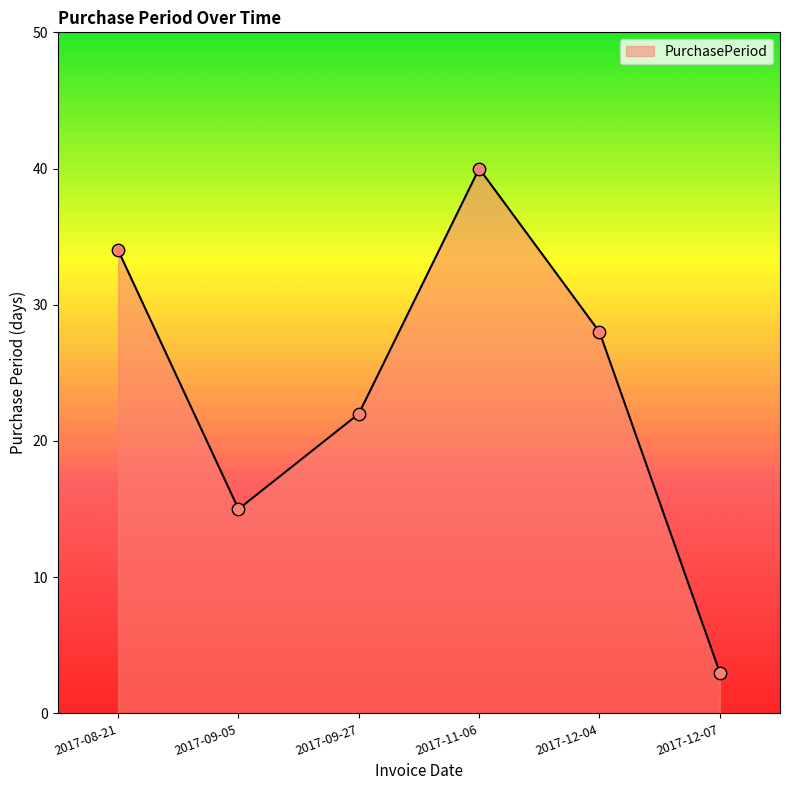

What is the change in value from 2017-11-06 to 2017-12-04?

-12